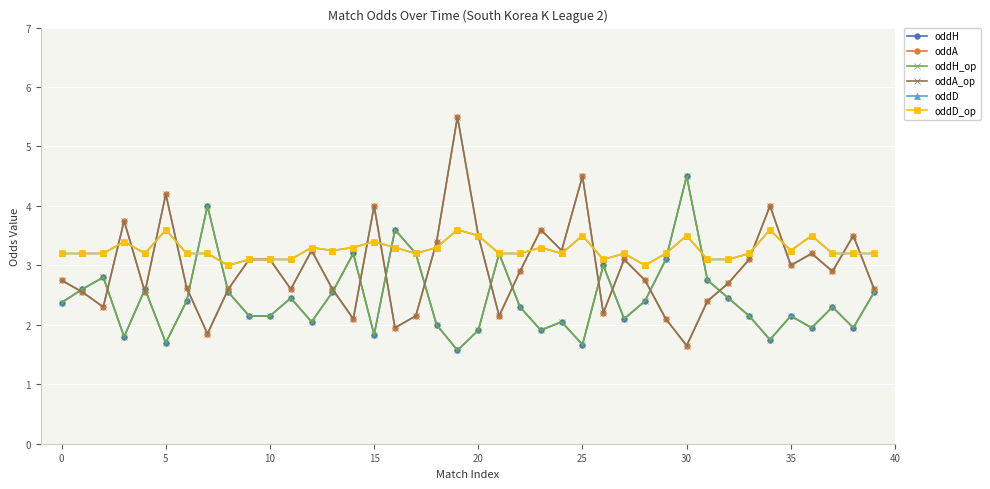

How many lines are shown in the chart?

6